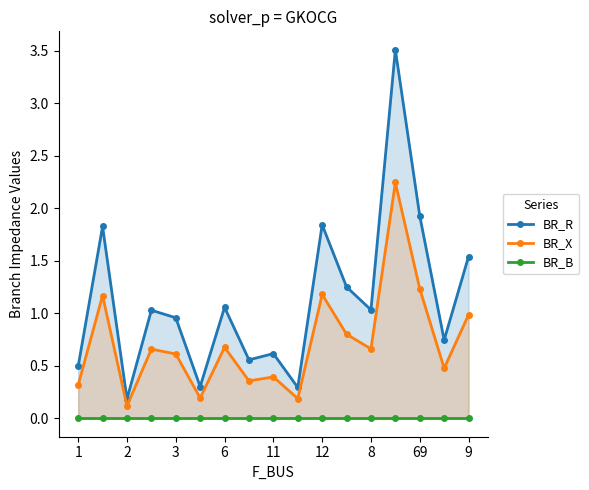

At how many categories does at least one series exceed 1?

9